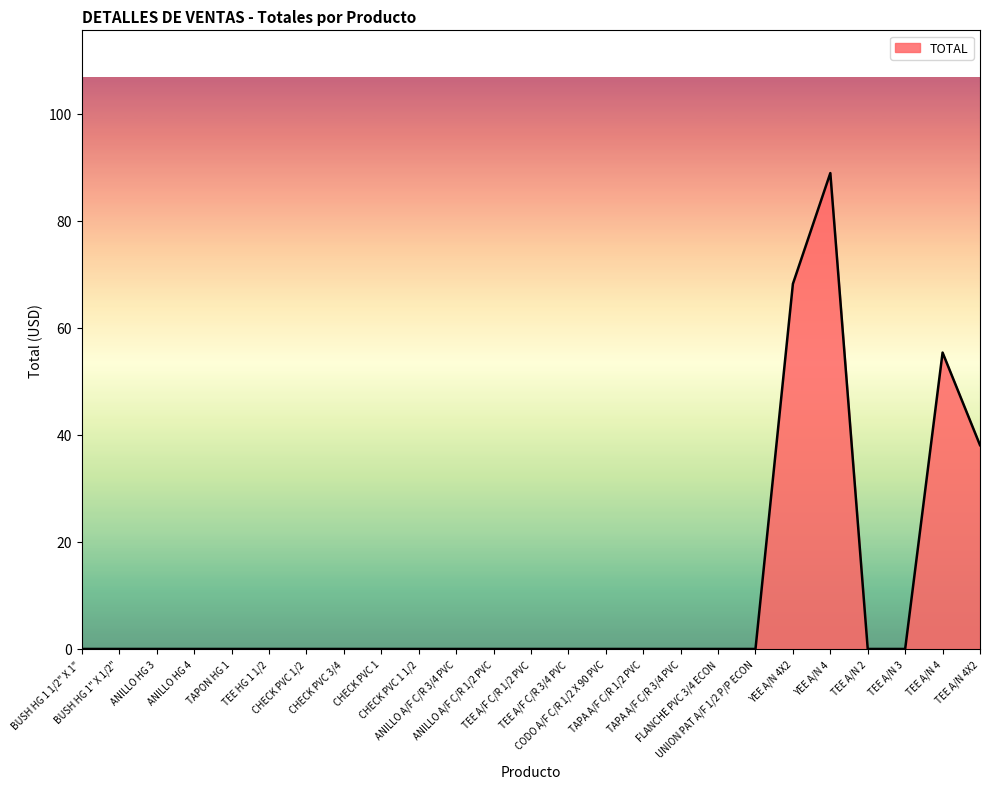

Between TEE A/N 4X2 and TAPA A/F C/R 1/2 PVC, which is larger?

TEE A/N 4X2